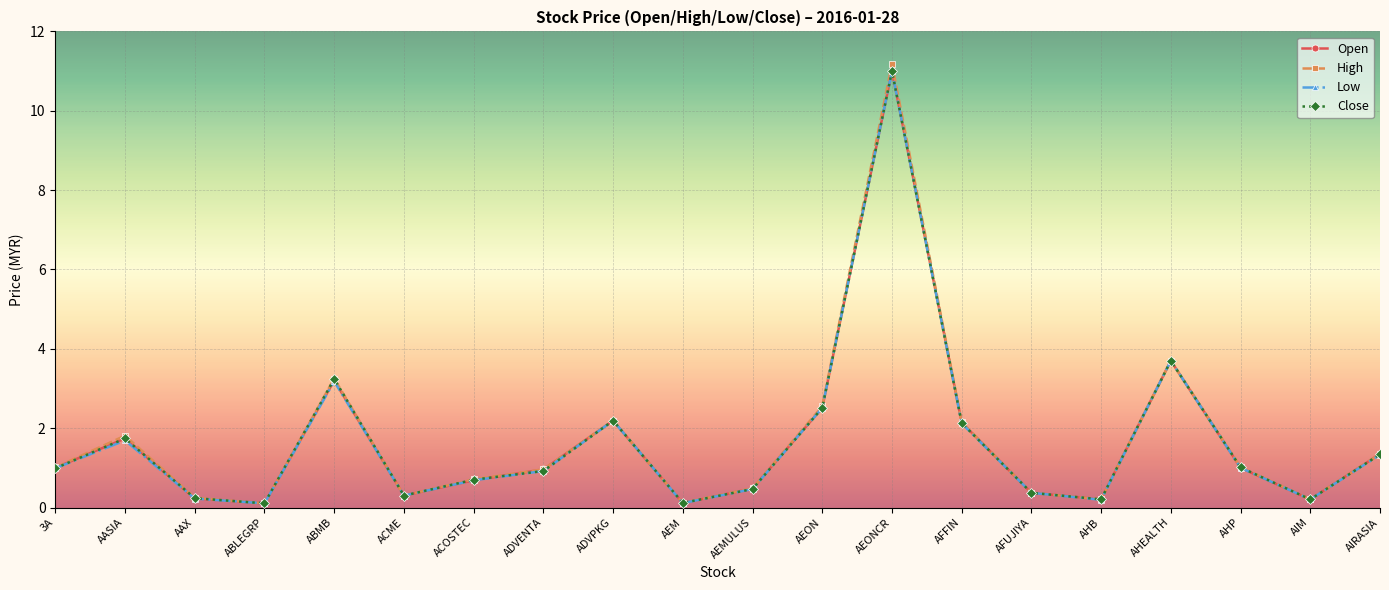

What is the maximum value shown in the chart?

11.2